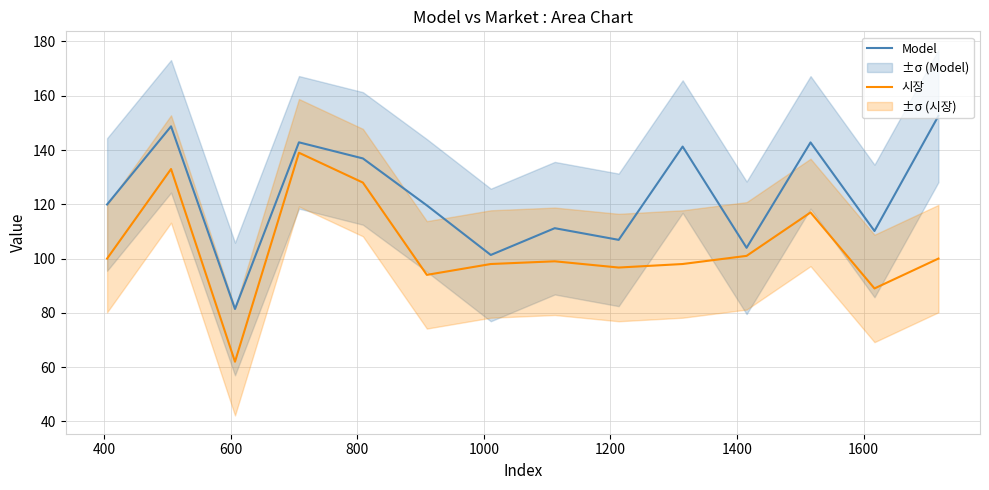

True or false: 시장 and Model cross at least once.

False